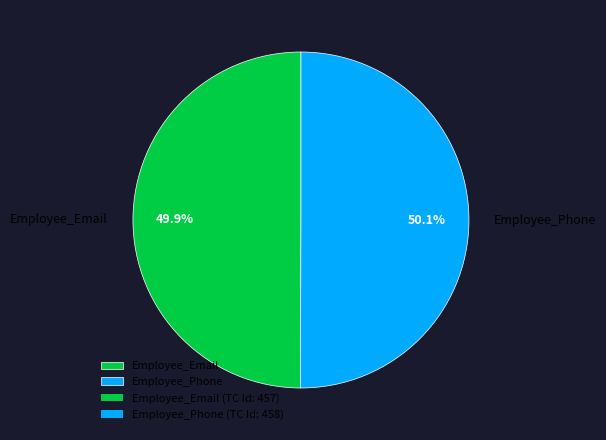

To the nearest percent, what is the average slice percentage?

50%